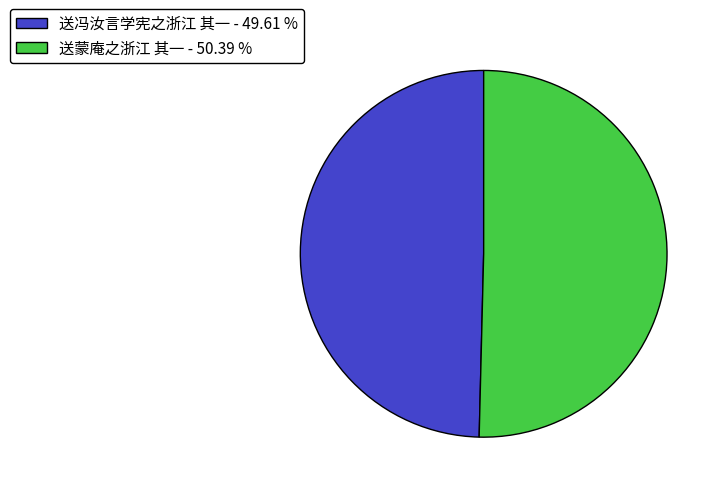

Which slice is the smallest?

送冯汝言学宪之浙江 其一